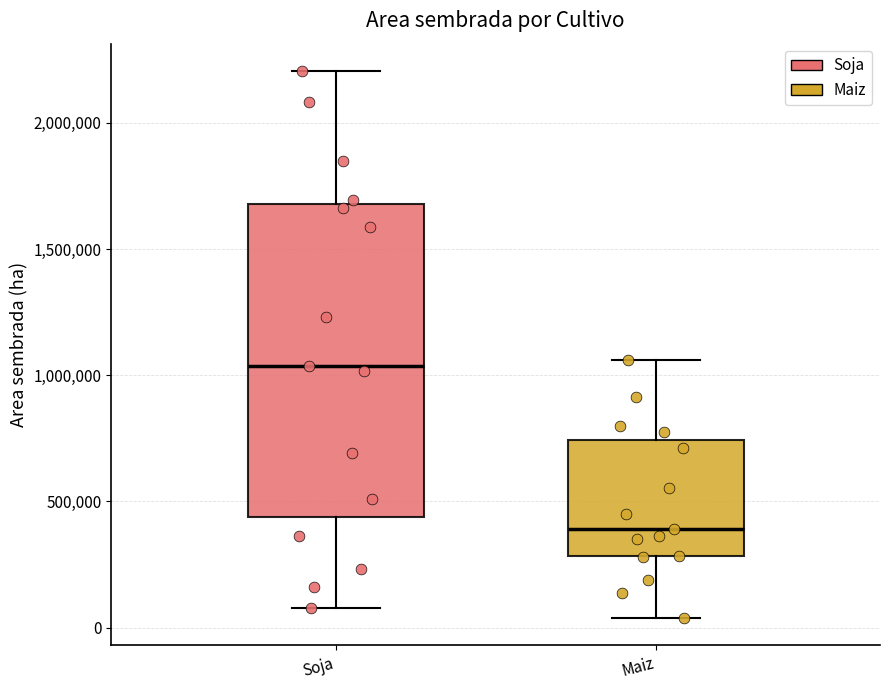

Which box has the highest median line?

Soja